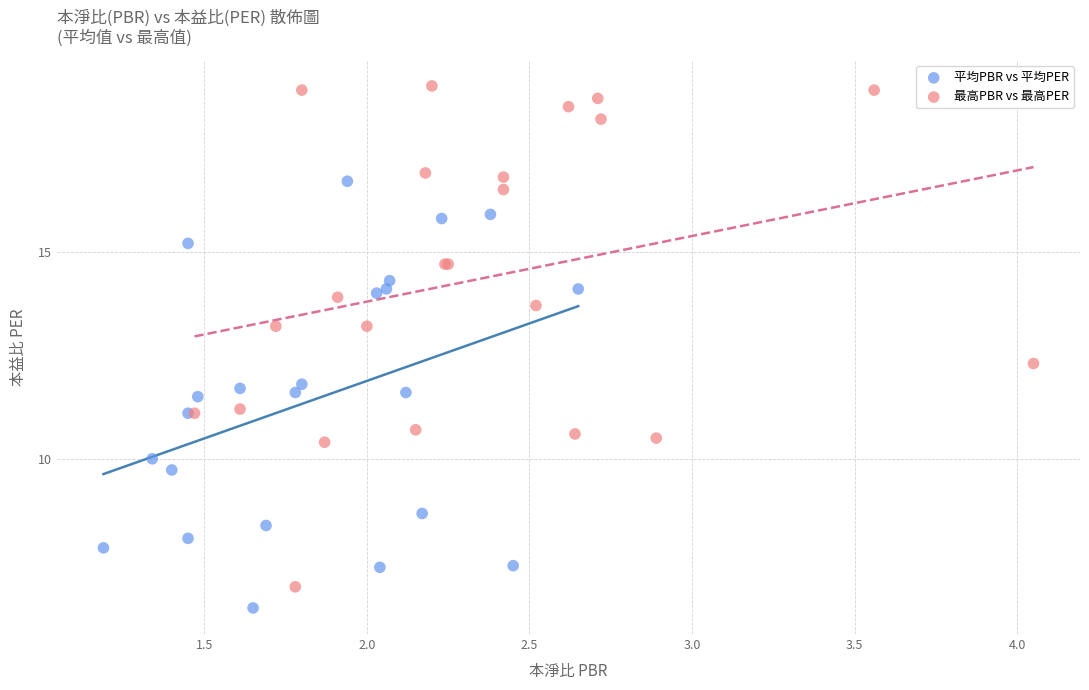

Which series has the widest spread of Y values?

最高PBR vs 最高PER